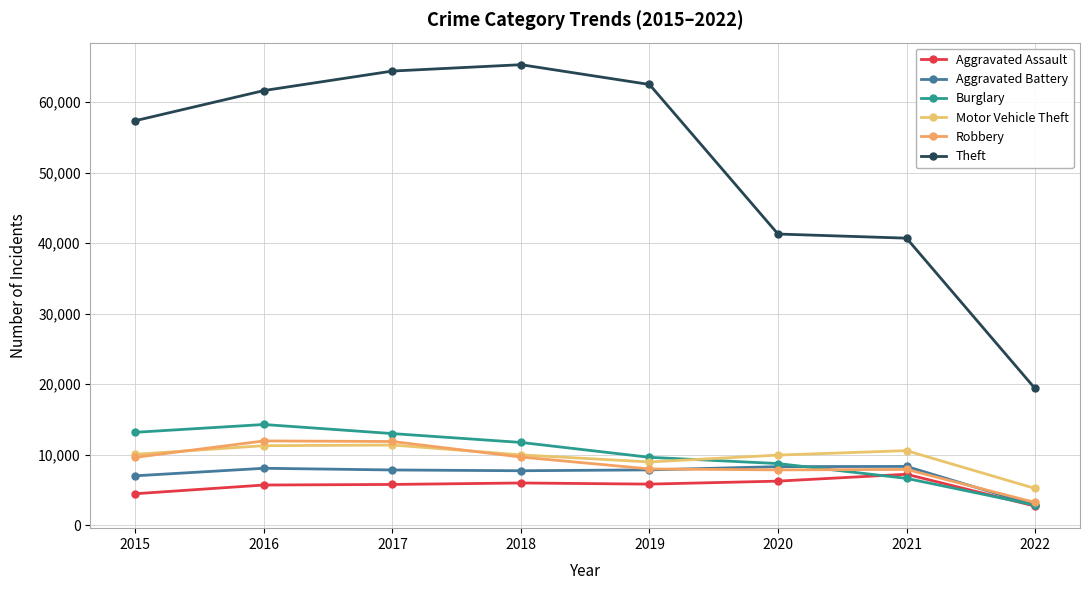

Reading right to left, list all the values displayed in this chart.

Aggravated Assault: 2725	7238	6263	5840	6001	5793	5712	4480
Aggravated Battery: 2851	8347	8318	7857	7735	7845	8085	7018
Burglary: 2870	6655	8753	9639	11746	13001	14289	13184
Motor Vehicle Theft: 5225	10585	9953	8978	9983	11380	11286	10068
Robbery: 3243	7920	7855	7994	9679	11880	11960	9638
Theft: 19392	40696	41282	62475	65281	64380	61617	57347